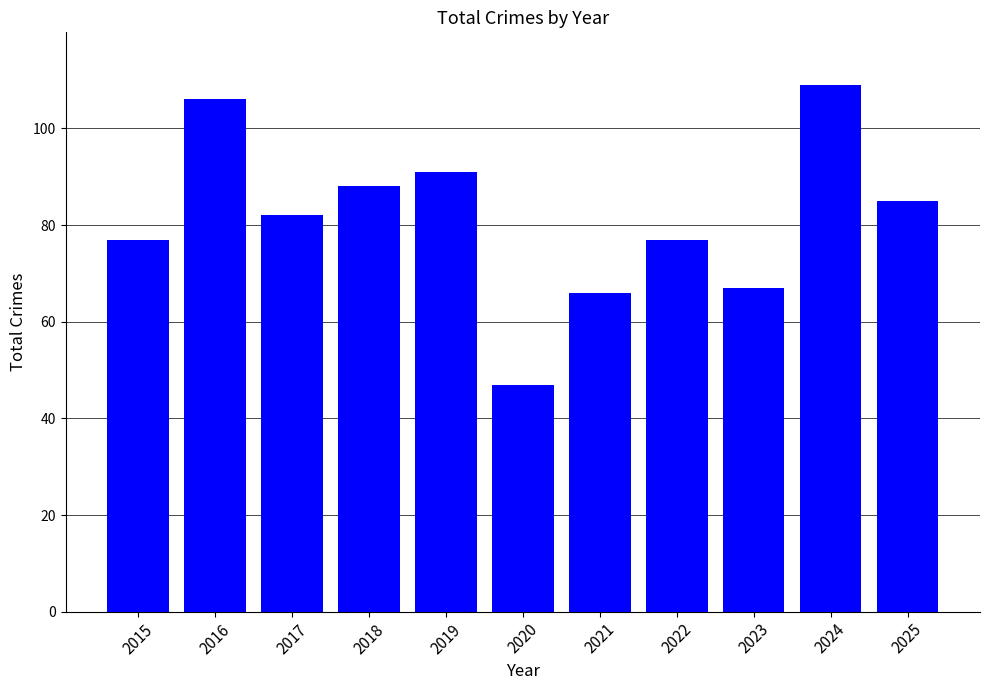

Which category has the lowest value across all series?

2020